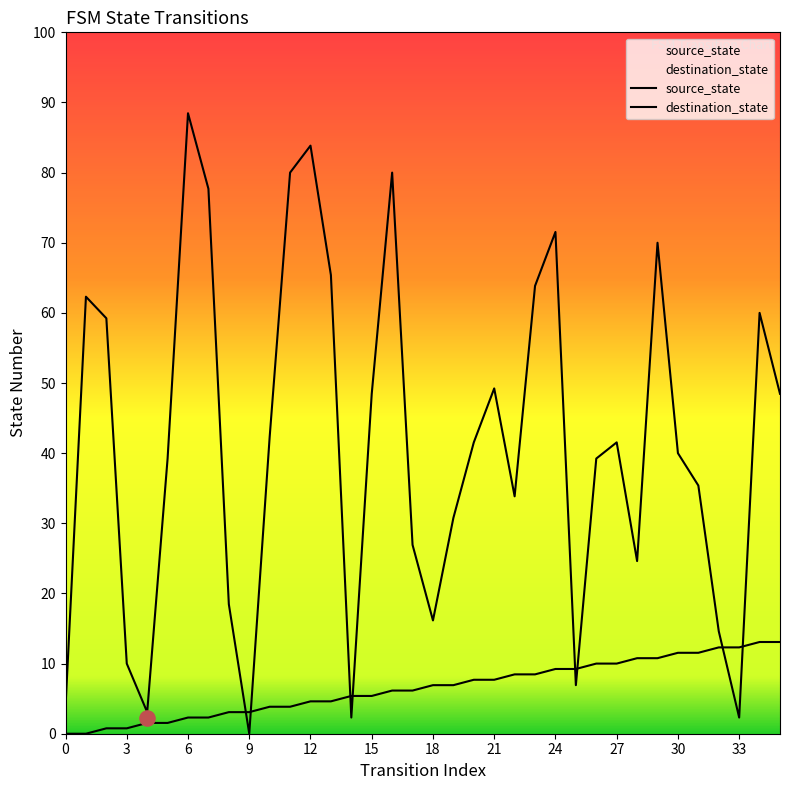

What are all the series names shown in the legend?

source_state, destination_state